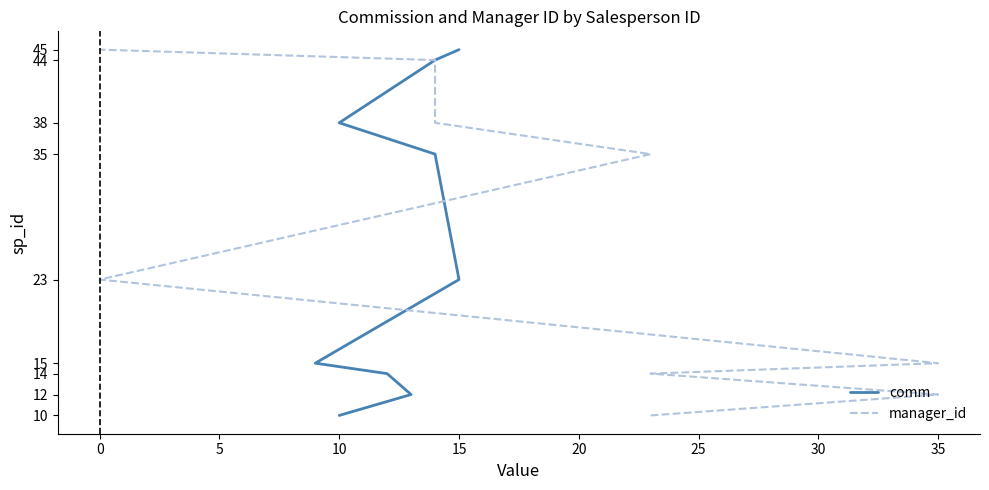

Is it true that manager_id equals 21 at 0?

False